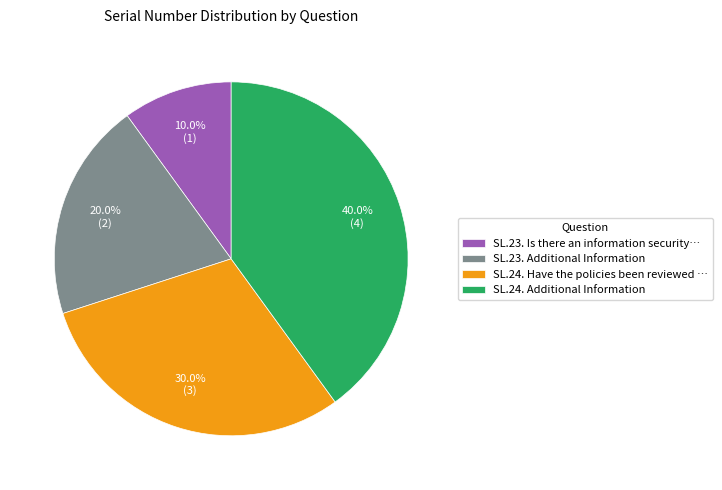

Approximately how many times larger is the value at SL.23. Additional Information compared to SL.23. Is there an information security…?

2.0